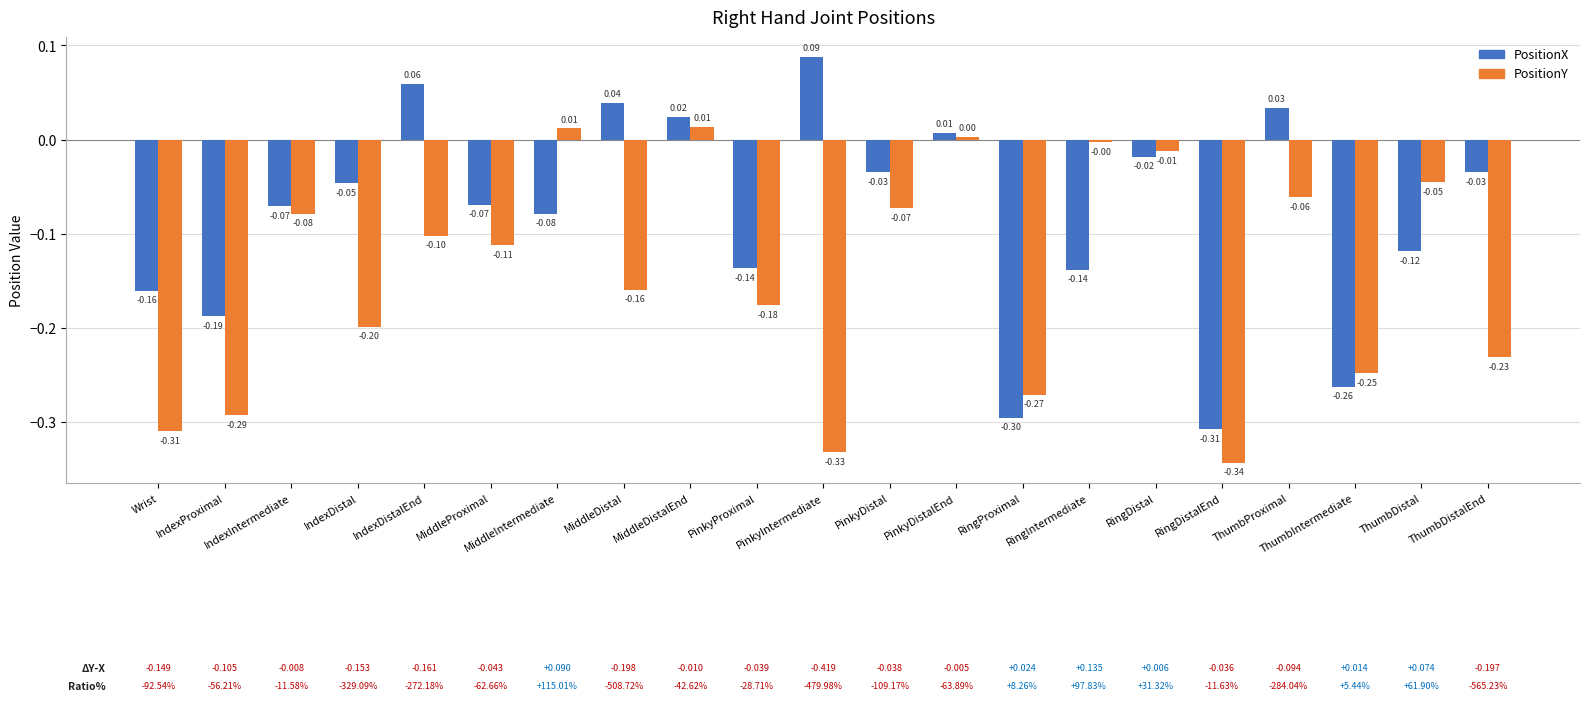

Read the PositionX value at MiddleIntermediate.

-0.1